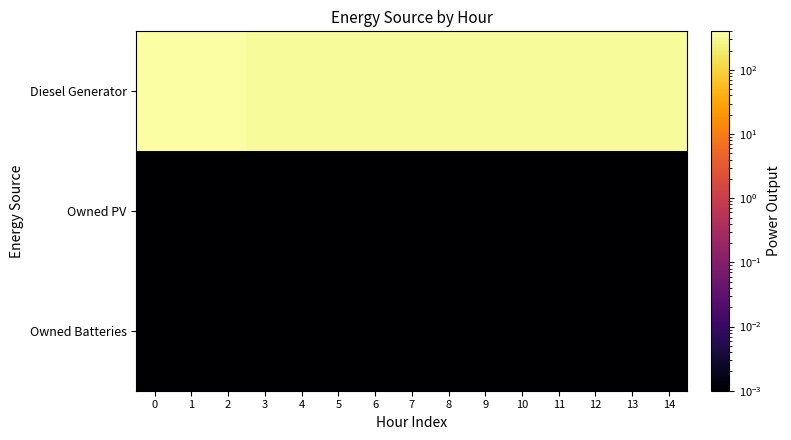

Between 3 and 7, which series saw the biggest shift?

Diesel Generator